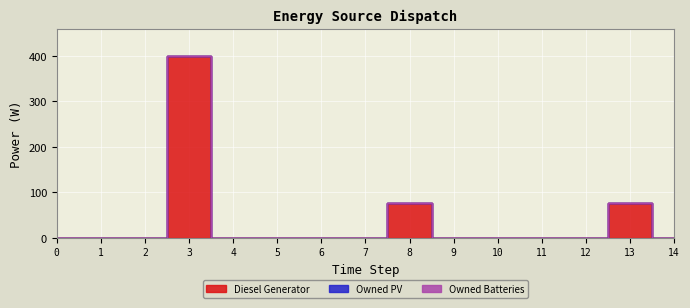

Which series has the widest spread of values?

Diesel Generator